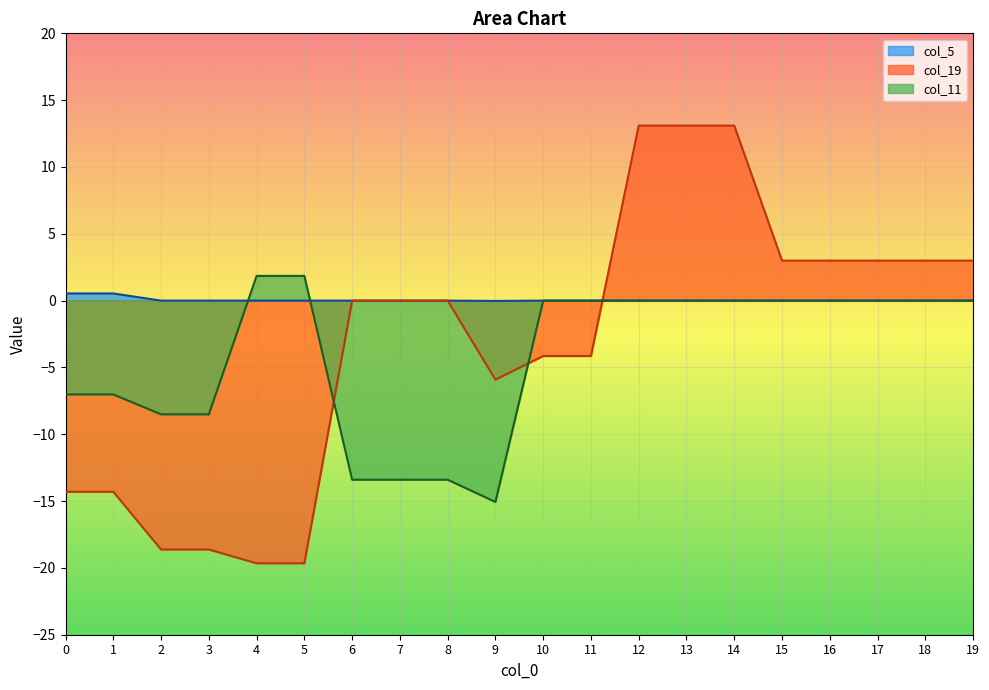

Does the chart display data point markers on the line(s)?

No